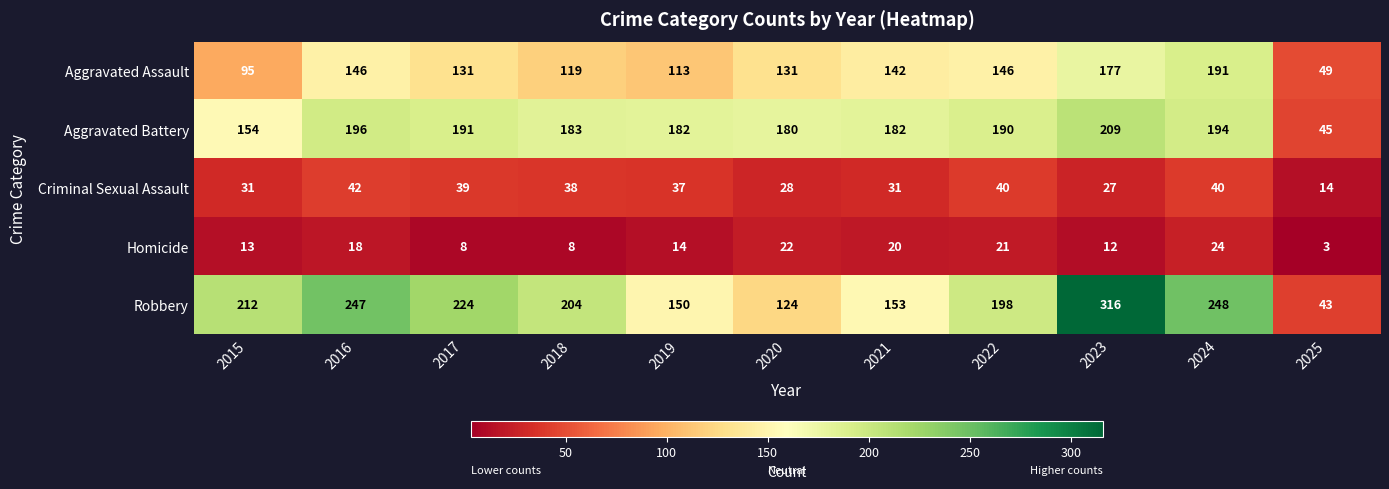

List the labels in order of Robbery value, largest first.

2023, 2024, 2016, 2017, 2015, 2018, 2022, 2021, 2019, 2020, 2025